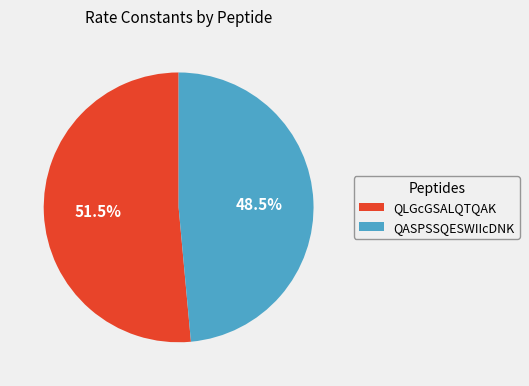

Is there any slice that represents more than half of the pie?

Yes